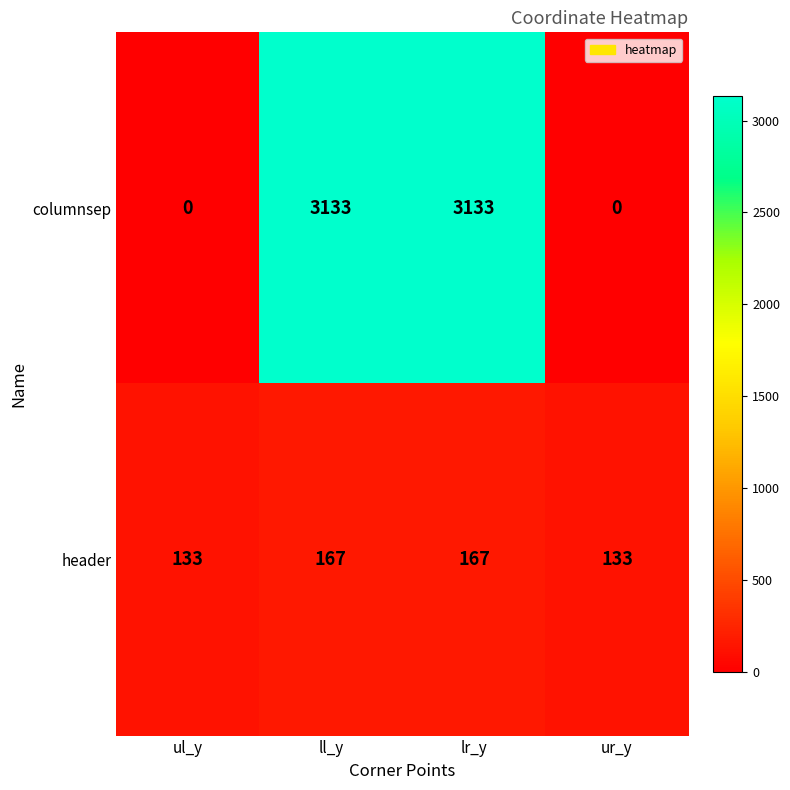

Which series has the largest total across all categories?

columnsep